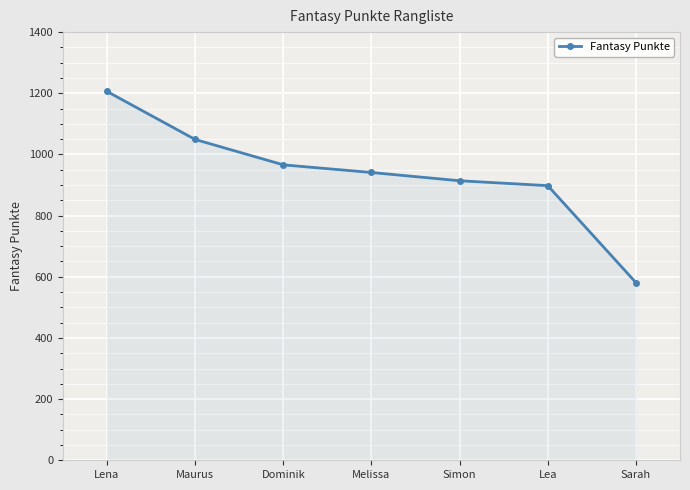

The value at Lea is 898. True or false?

True